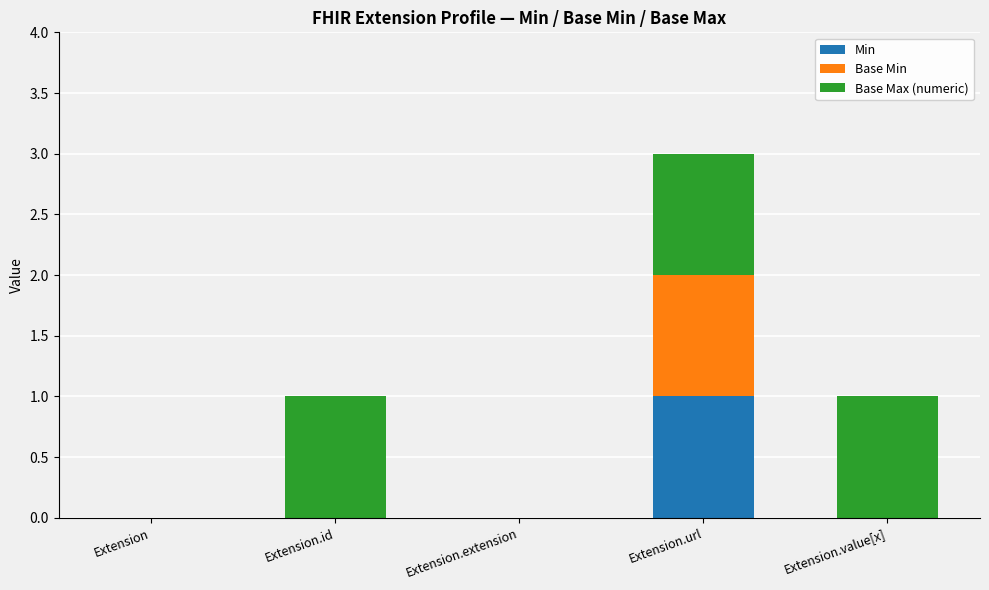

True or false: Min has a value of 2 at Extension.url.

False